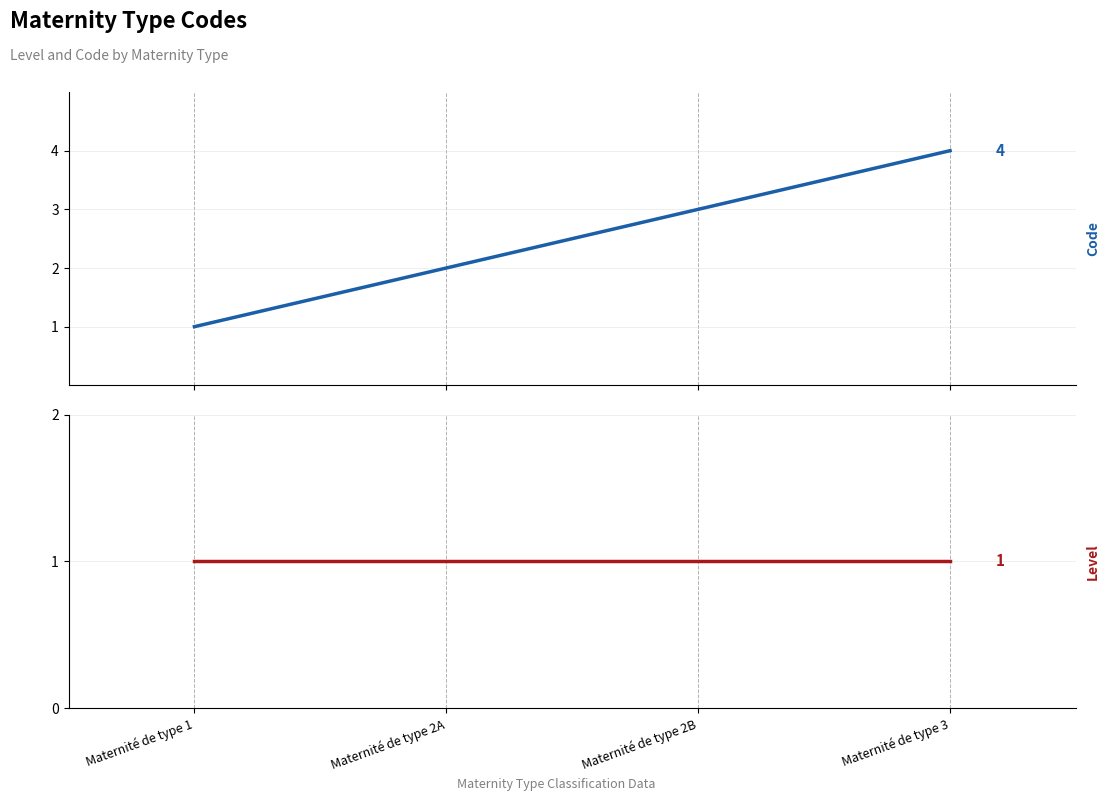

What is the difference between the highest and lowest values at Maternité de type 3?

3